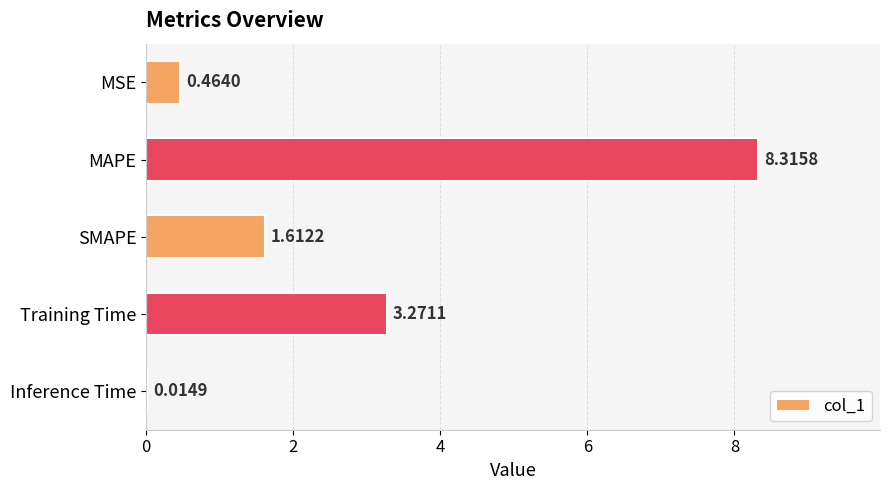

Between MSE and Training Time, which is larger?

Training Time